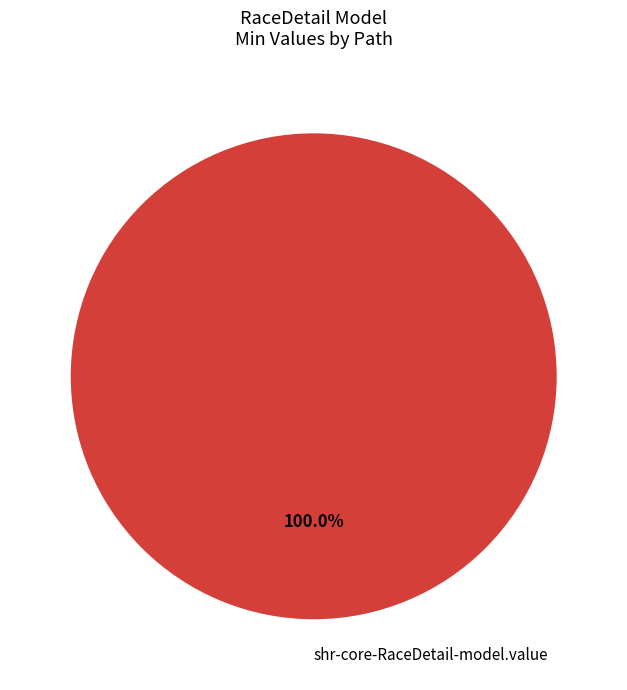

Which category accounts for the majority?

shr-core-RaceDetail-model.value